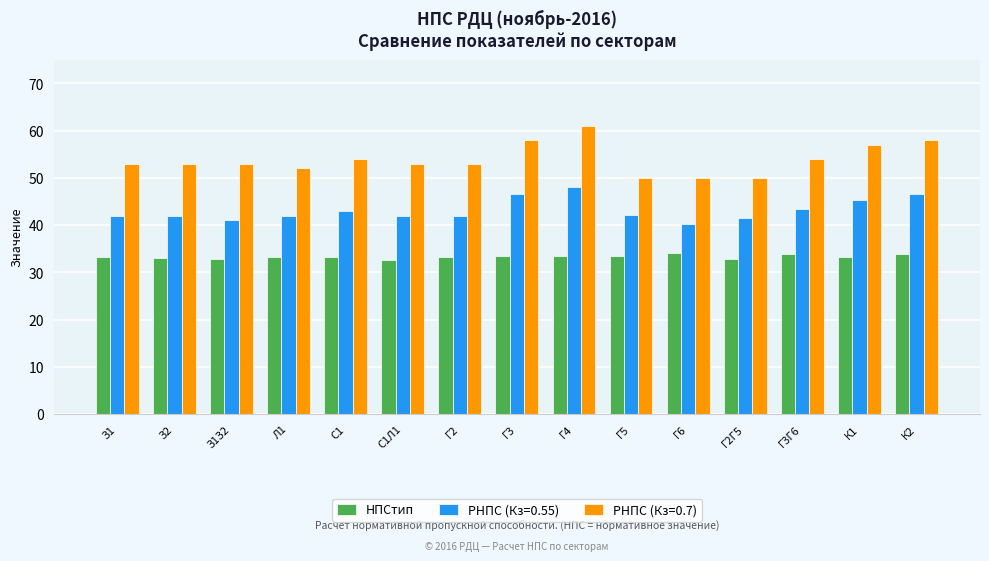

Which series has the widest spread of values?

РНПС (Кз=0.7)